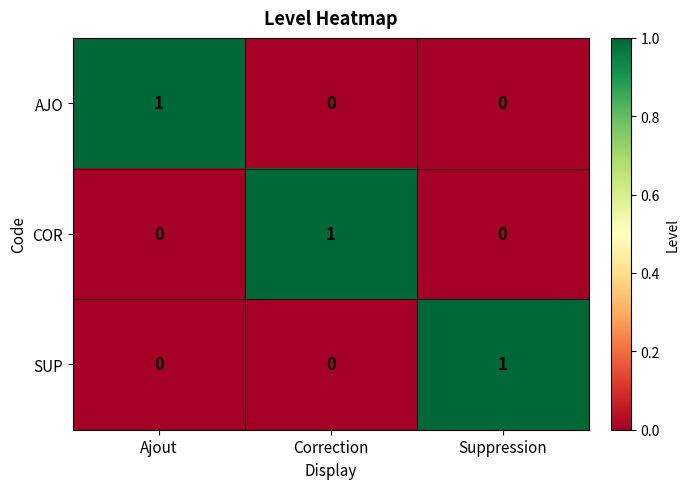

At how many categories does at least one series exceed 0?

3